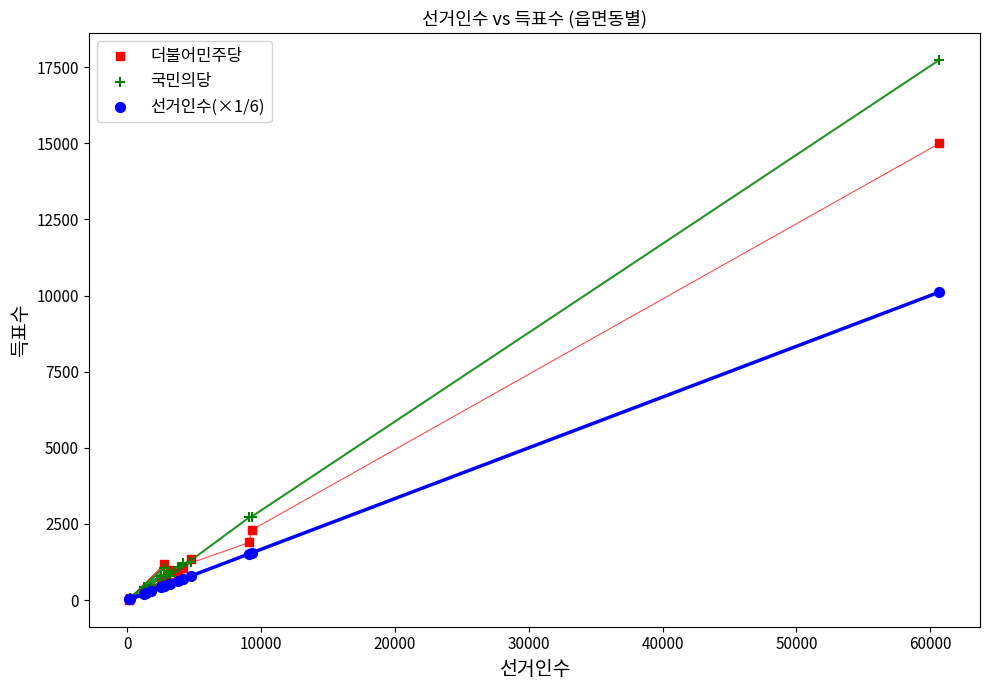

In the 국민의당 series, what Y value is closest to 8876?

2738.0